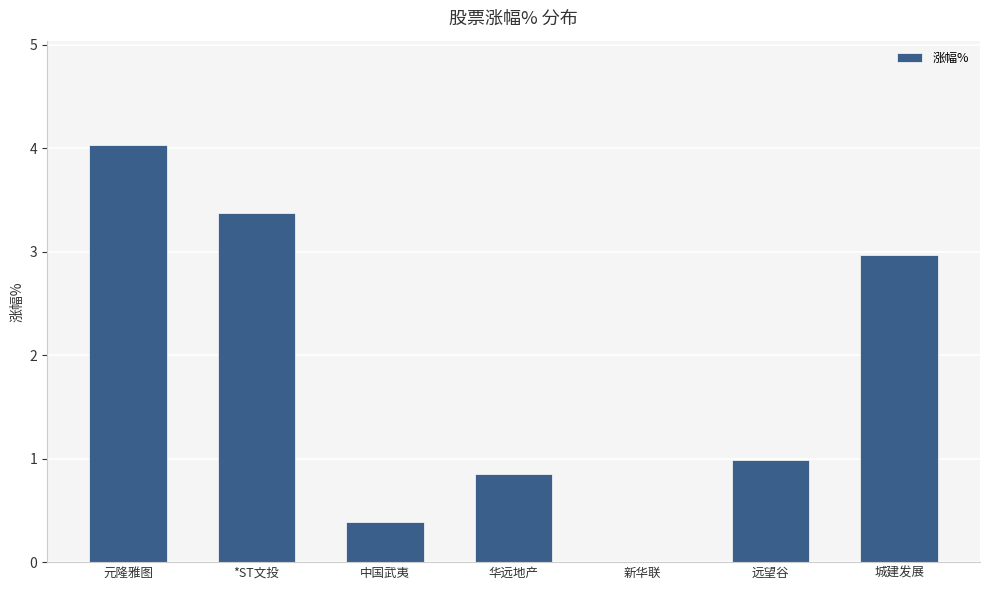

True or false: the data shows 3.0 at 城建发展.

True